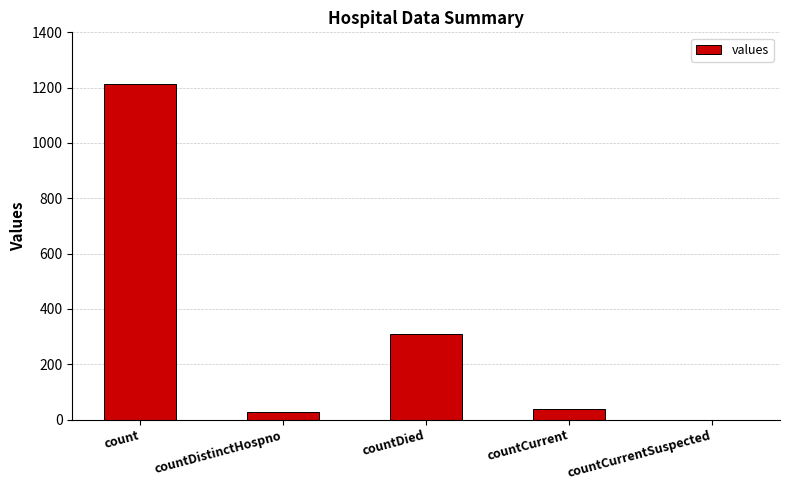

Reading left to right, extract all data points from this chart.

1213	27	310	37	0